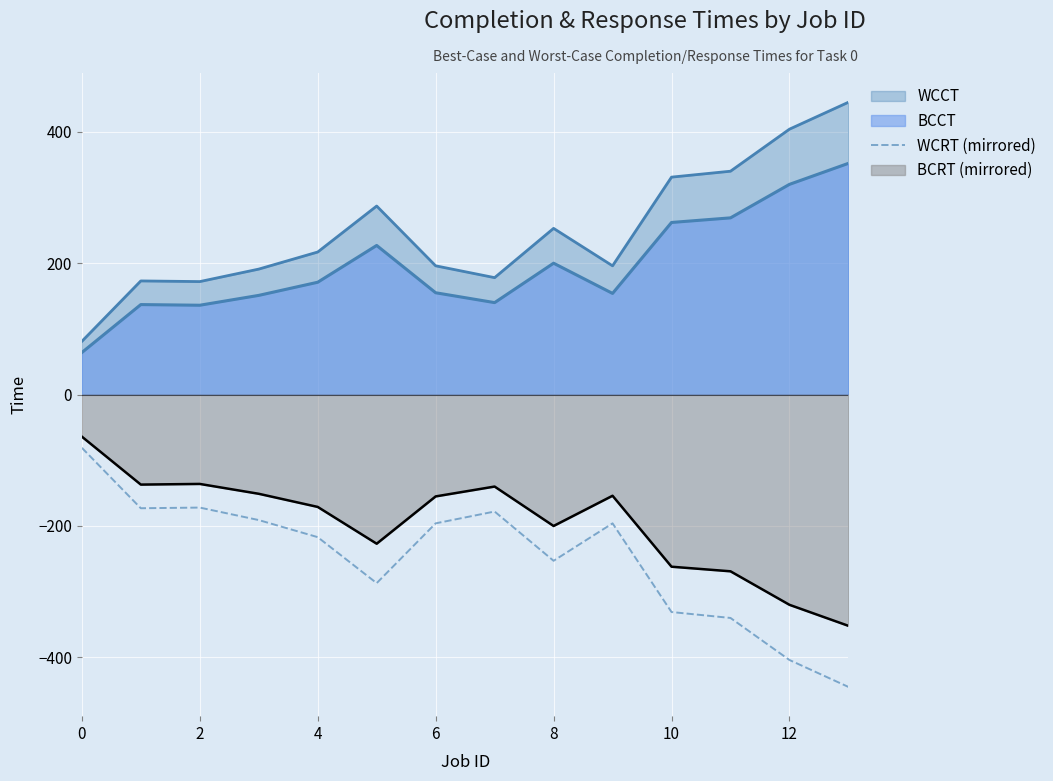

How many lines are shown in the chart?

4